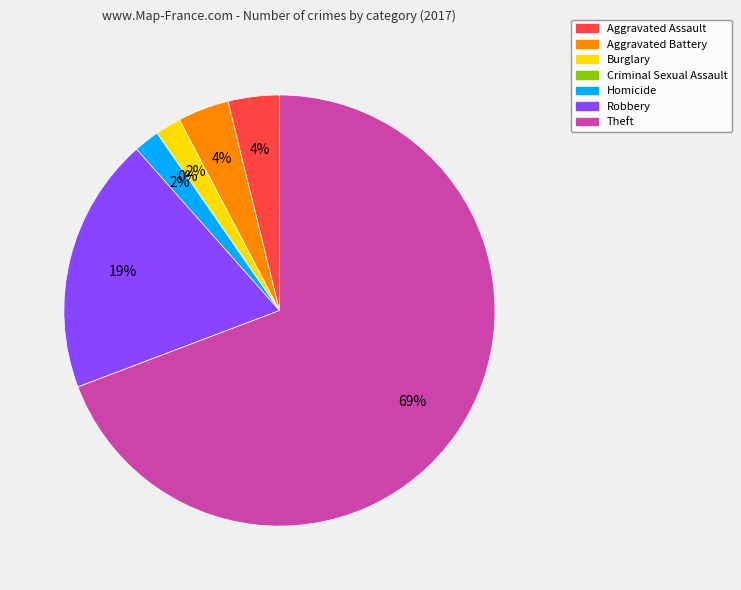

What portion of the pie excludes Theft?

30.8%